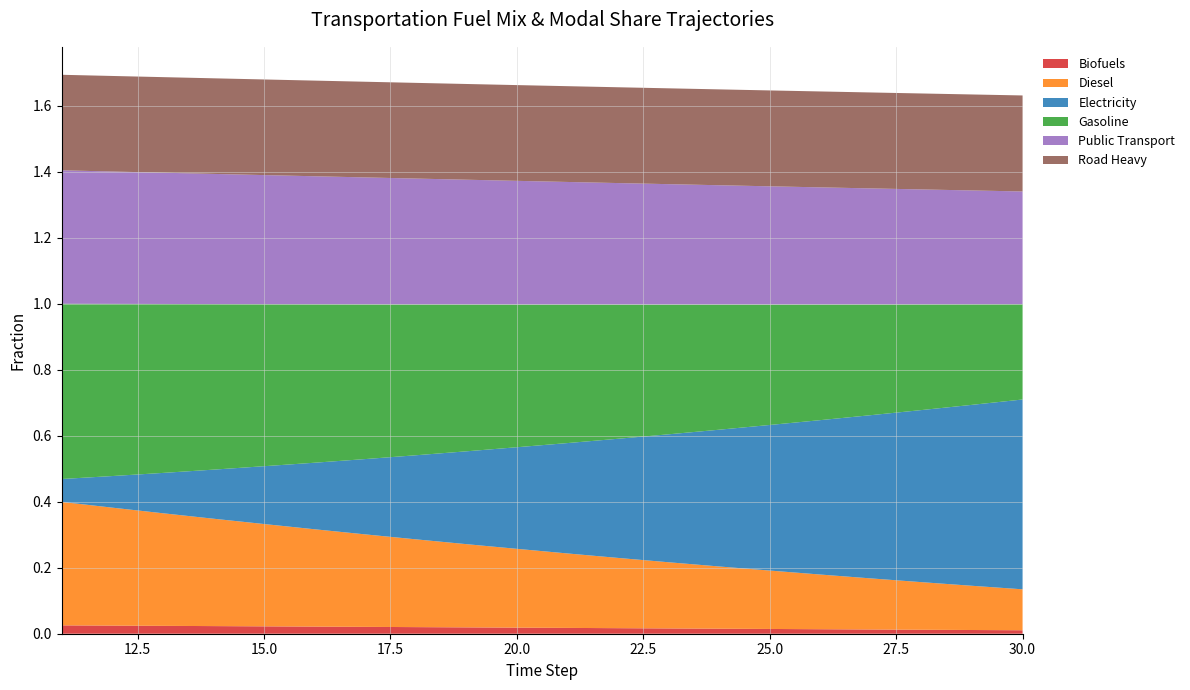

Reading left to right, list all the values displayed in this chart.

frac_biofuels: 0.0	0.0	0.0	0.0	0.0	0.0	0.0	0.0	0.0	0.0	0.0	0.0	0.0	0.0	0.0	0.0	0.0	0.0	0.0	0.0
frac_diesel: 0.4	0.4	0.3	0.3	0.3	0.3	0.3	0.3	0.3	0.2	0.2	0.2	0.2	0.2	0.2	0.2	0.2	0.1	0.1	0.1
frac_electricity: 0.1	0.1	0.1	0.1	0.2	0.2	0.2	0.3	0.3	0.3	0.3	0.4	0.4	0.4	0.4	0.5	0.5	0.5	0.5	0.6
frac_gasoline: 0.5	0.5	0.5	0.5	0.5	0.5	0.5	0.5	0.4	0.4	0.4	0.4	0.4	0.4	0.4	0.4	0.3	0.3	0.3	0.3
public_transport: 0.4	0.4	0.4	0.4	0.4	0.4	0.4	0.4	0.4	0.4	0.4	0.4	0.4	0.4	0.4	0.4	0.4	0.3	0.3	0.3
road_heavy: 0.3	0.3	0.3	0.3	0.3	0.3	0.3	0.3	0.3	0.3	0.3	0.3	0.3	0.3	0.3	0.3	0.3	0.3	0.3	0.3